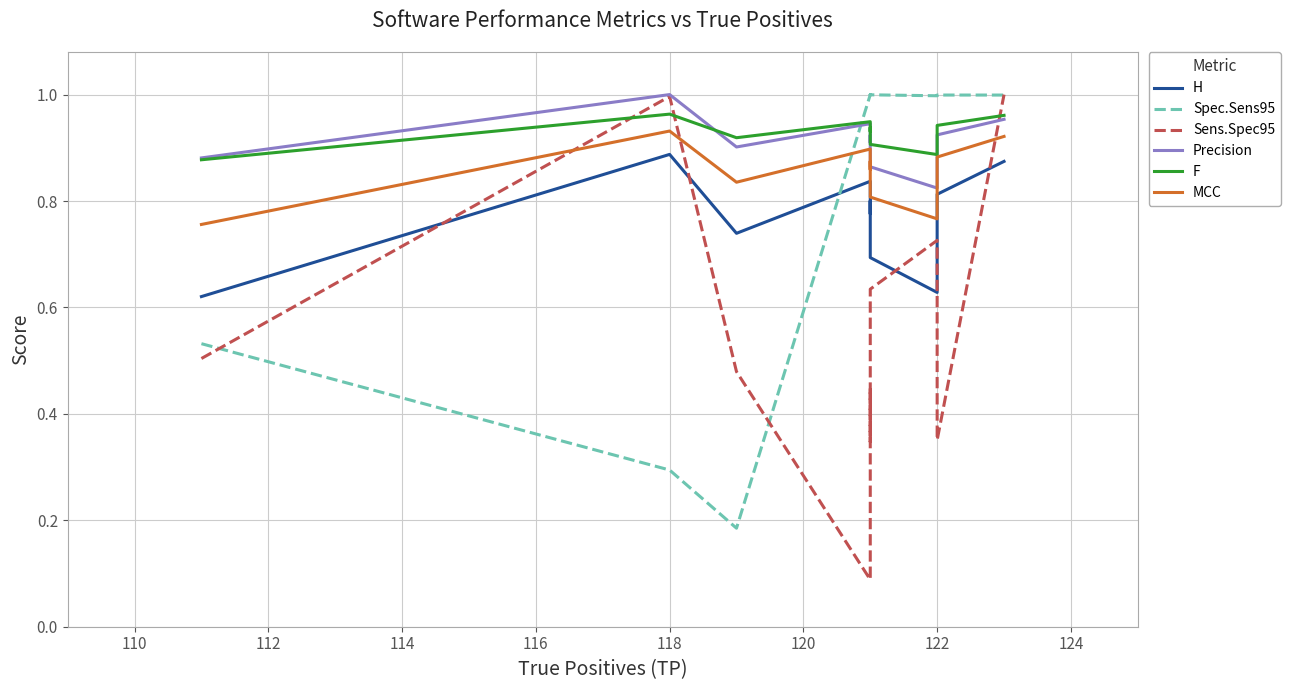

The value of F at 122 is 1.4. True or false?

False